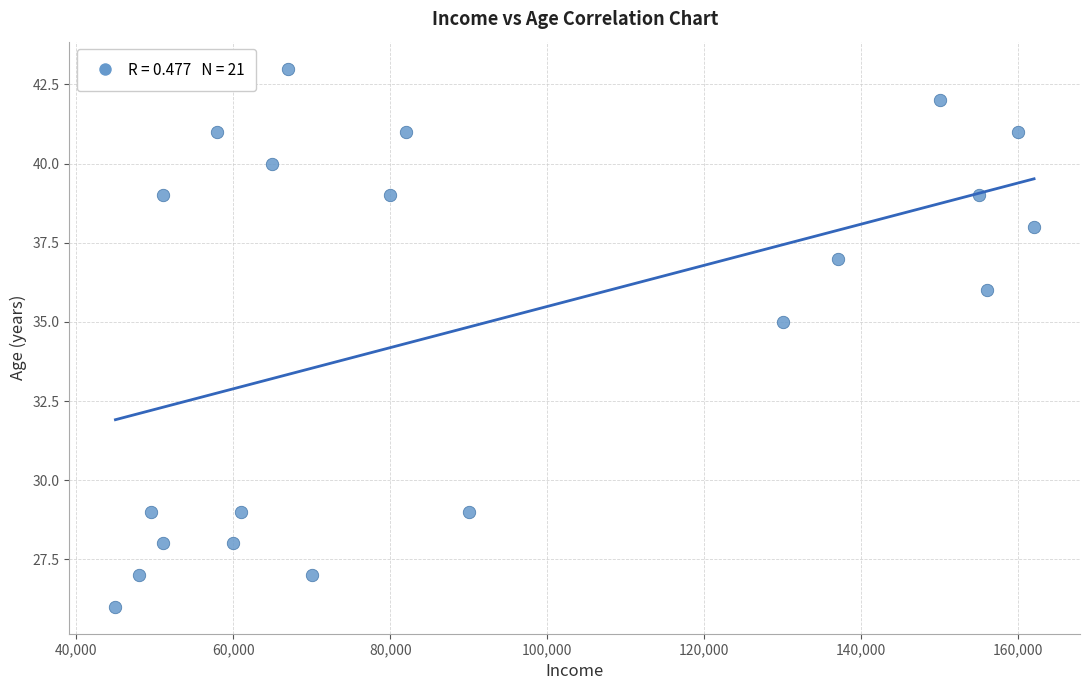

What Y value in the scatter plot is closest to 34?

35